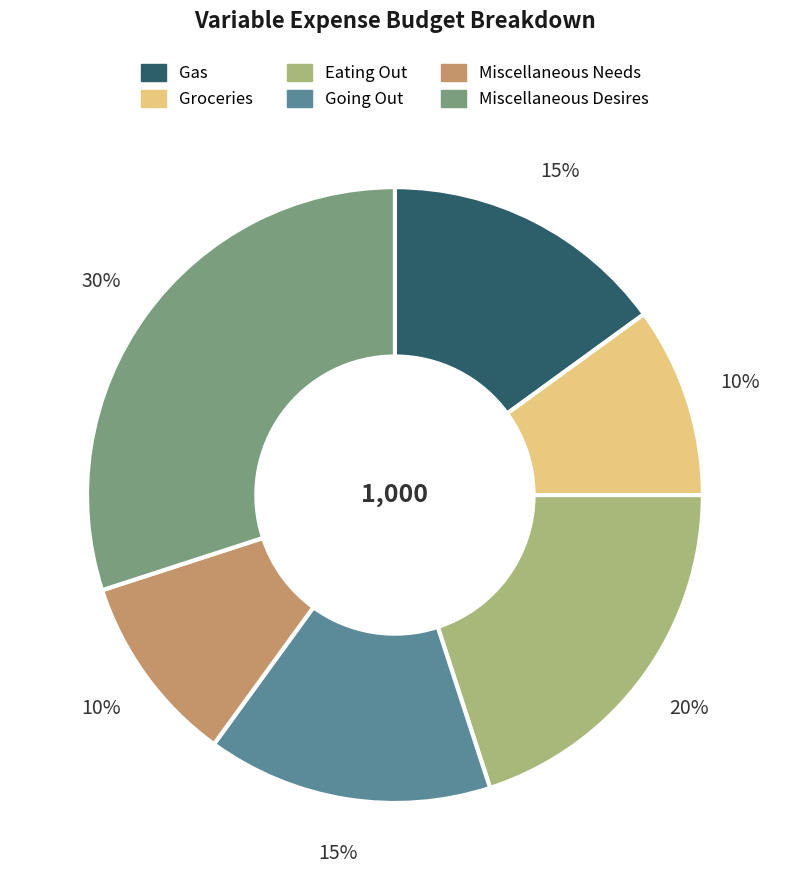

Between Going Out and Miscellaneous Desires, which is larger?

Miscellaneous Desires